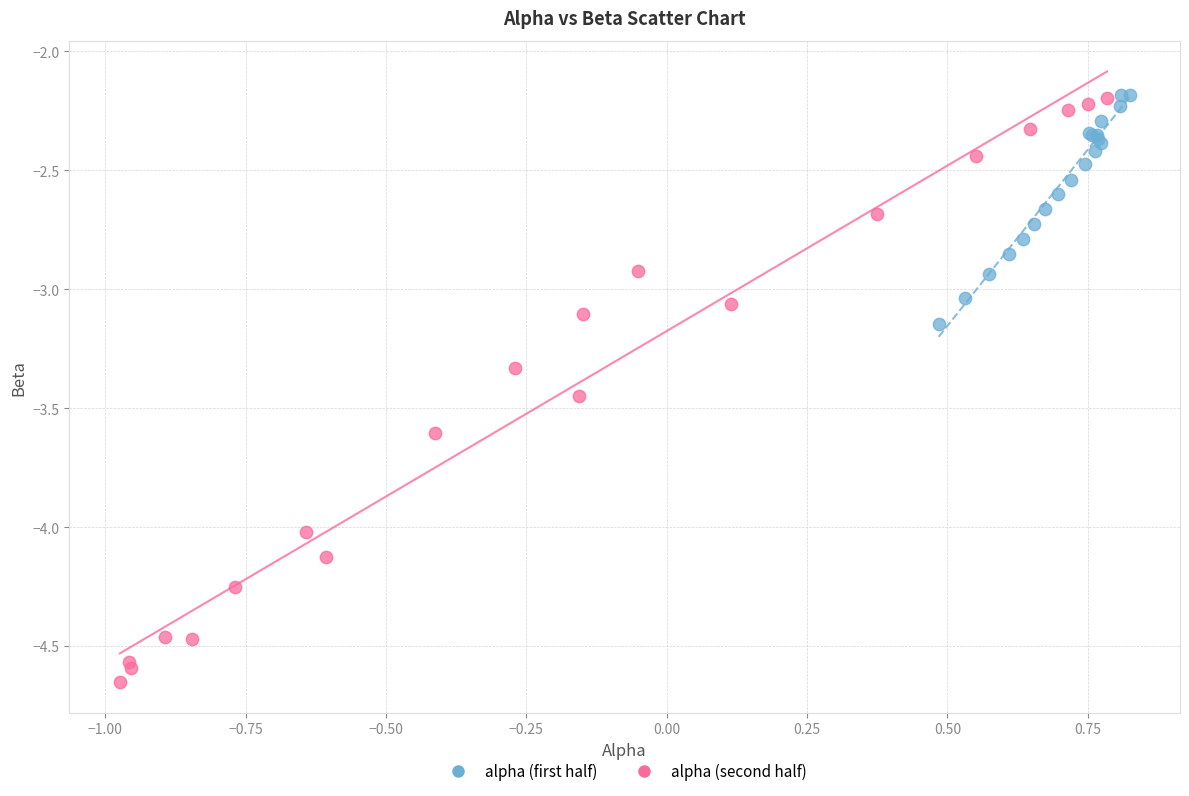

Which series reaches the minimum Y coordinate?

alpha (second half)